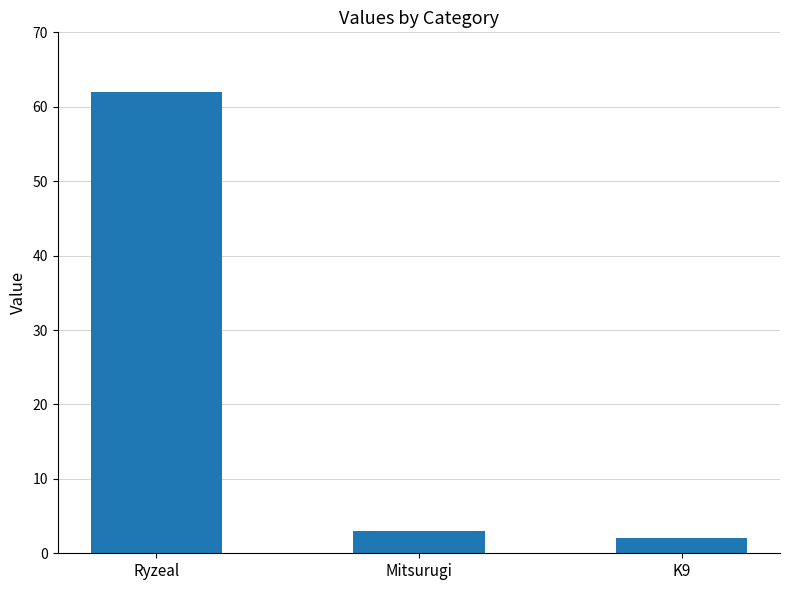

What is the sum of the values at Ryzeal and K9?

64